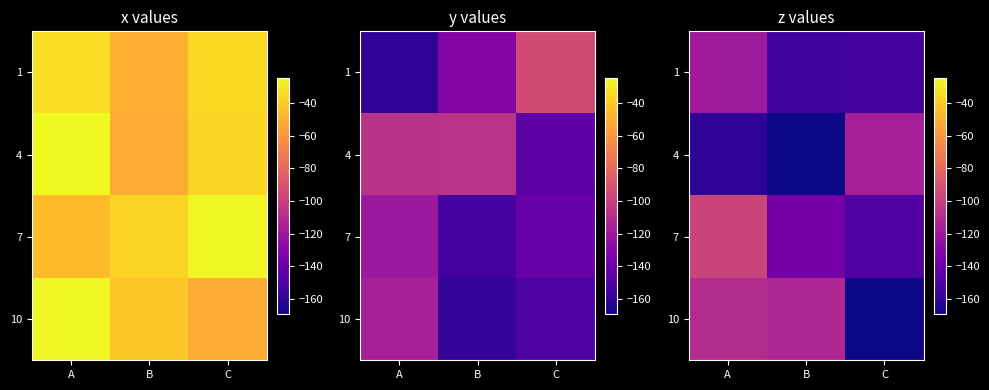

At how many categories does at least one series exceed -150?

3